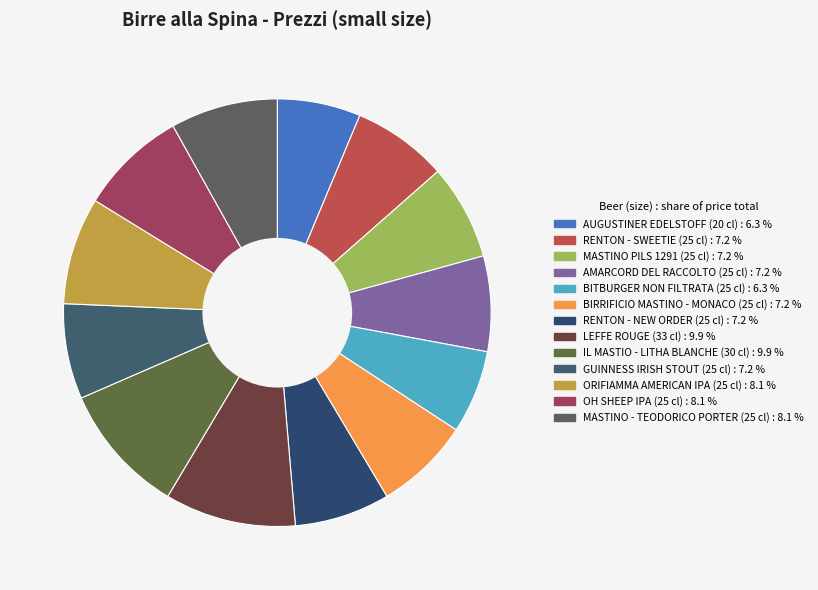

Which category has the biggest portion of the pie?

LEFFE ROUGE
33 cl